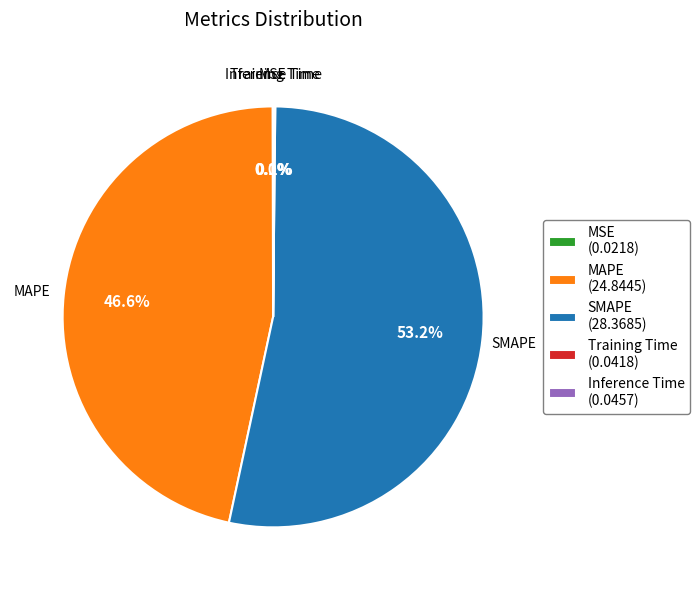

What is the largest slice in the pie chart?

SMAPE